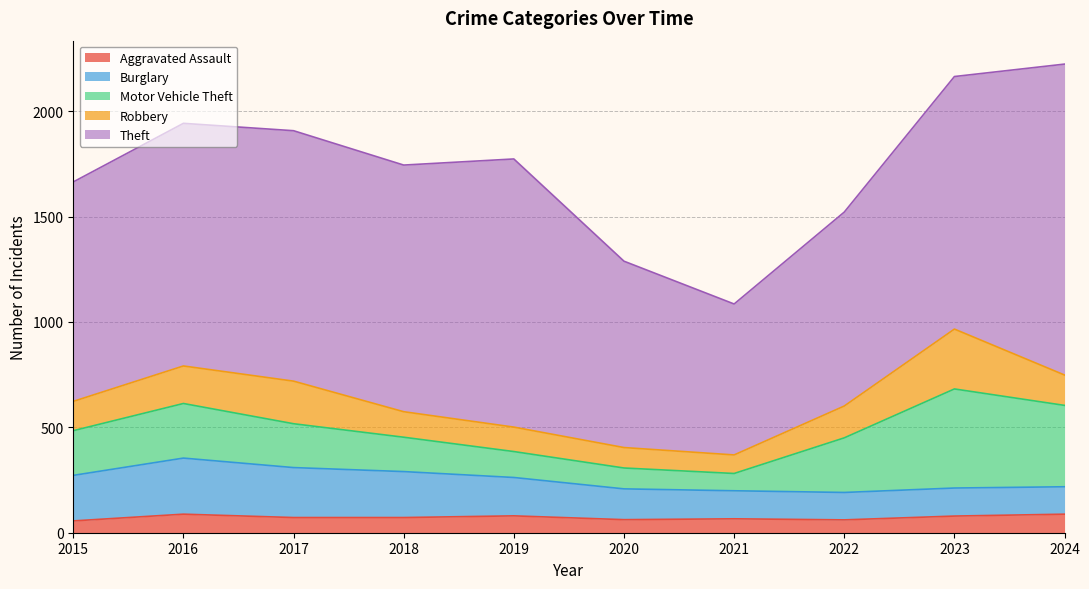

Which label corresponds to the largest value in the chart?

2024